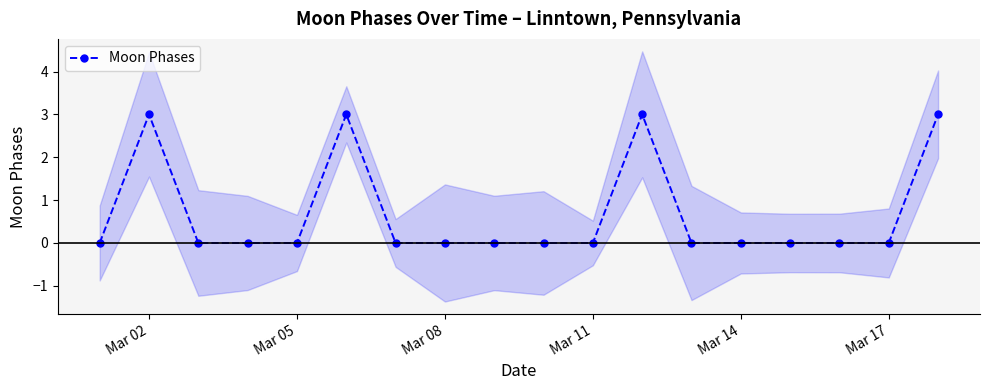

Where is the first local maximum for Moon Phases?

Mar 02